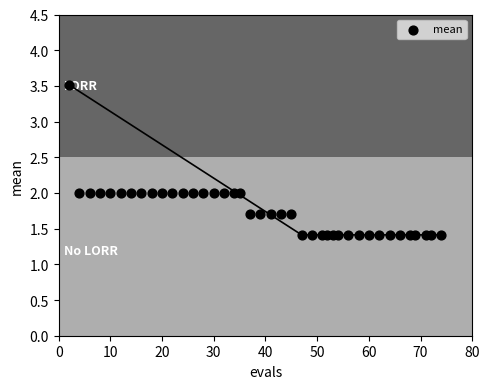

What is the range of X values (max minus min)?

72.0